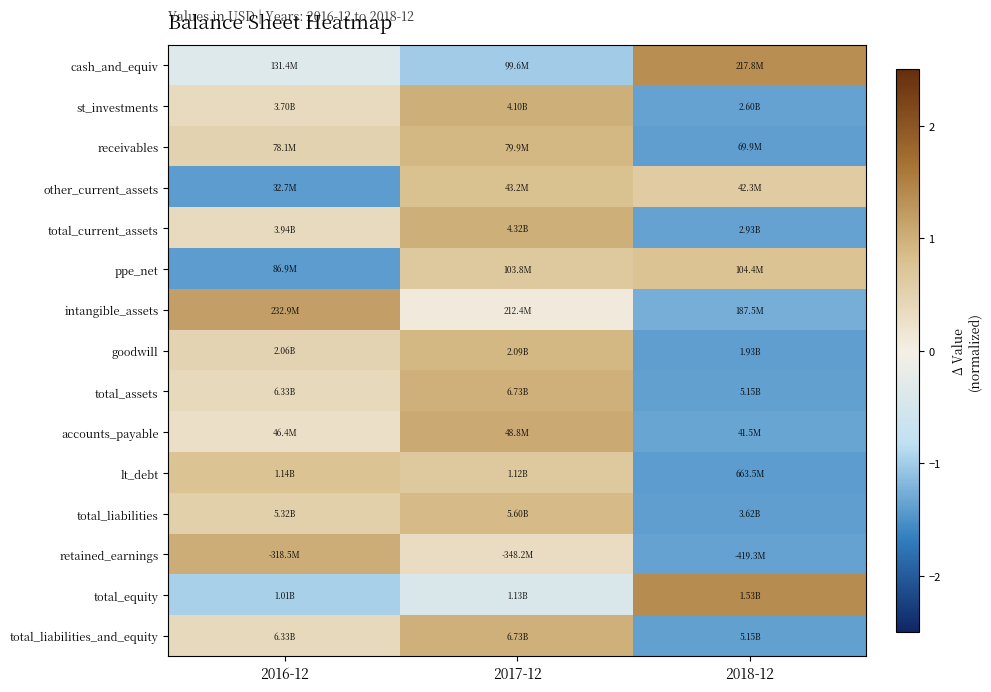

Rank the series by their maximum value, from lowest to highest.

ppe_net, lt_debt, other_current_assets, total_liabilities, receivables, goodwill, total_assets, total_liabilities_and_equity, st_investments, total_current_assets, retained_earnings, accounts_payable, intangible_assets, cash_and_equiv, total_equity